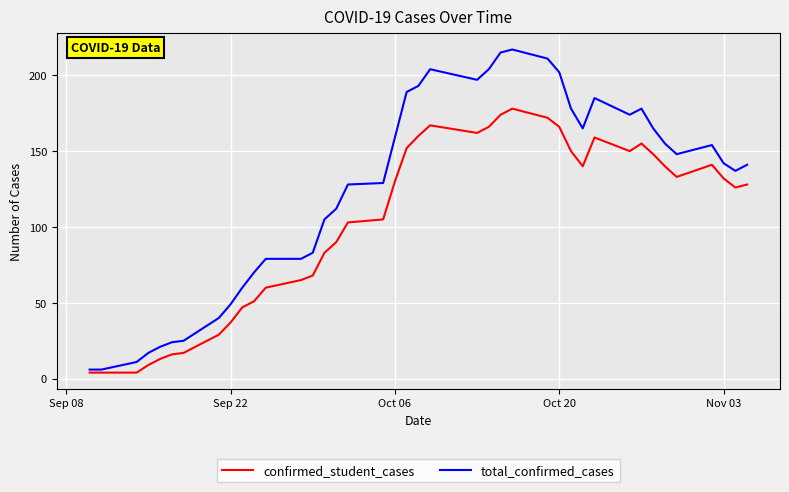

What is the highest value of the confirmed_student_cases series?

178